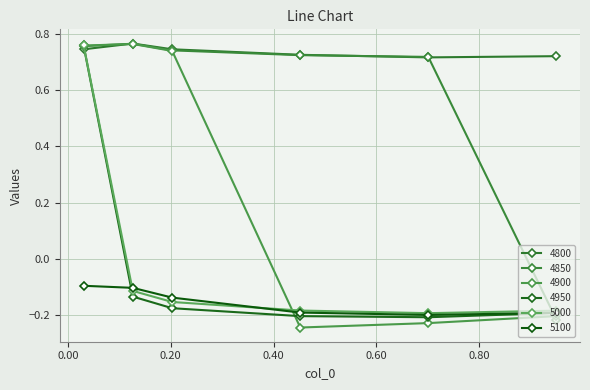

What is the greatest value displayed?

0.8